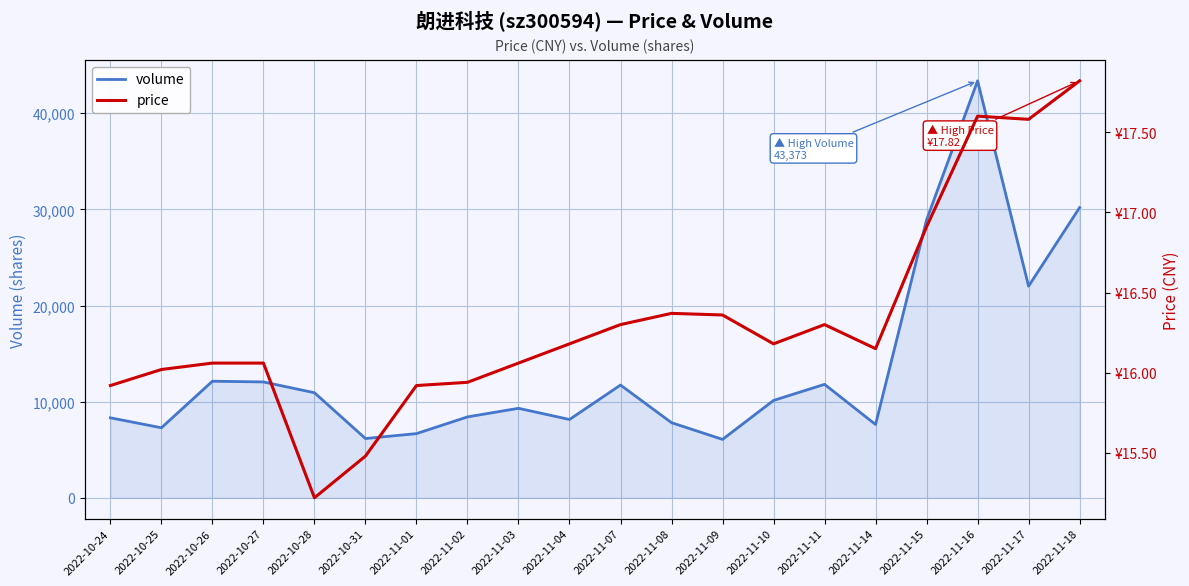

What is the label of the 2nd point from the left?

2022-10-25